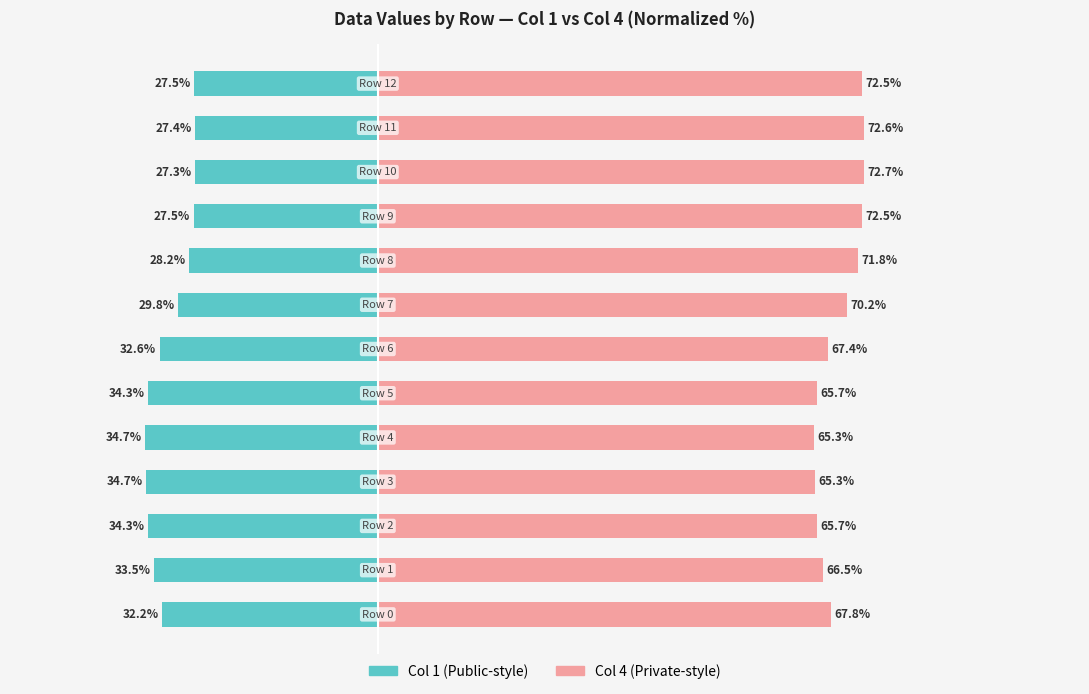

What is the average value of the Col 1 (Public-style) series?

-31.1